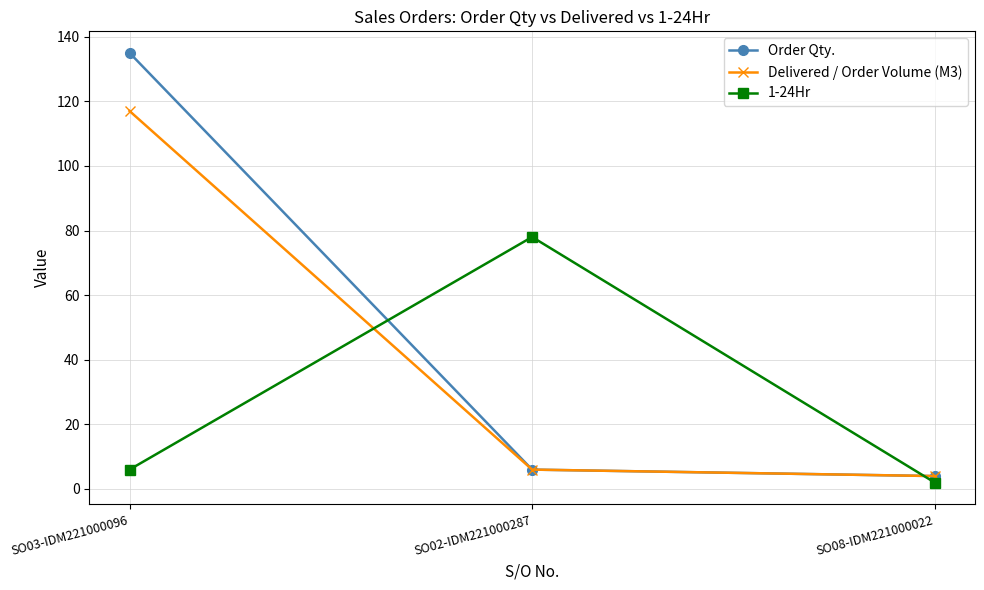

What position from the right is SO08-IDM221000022?

1